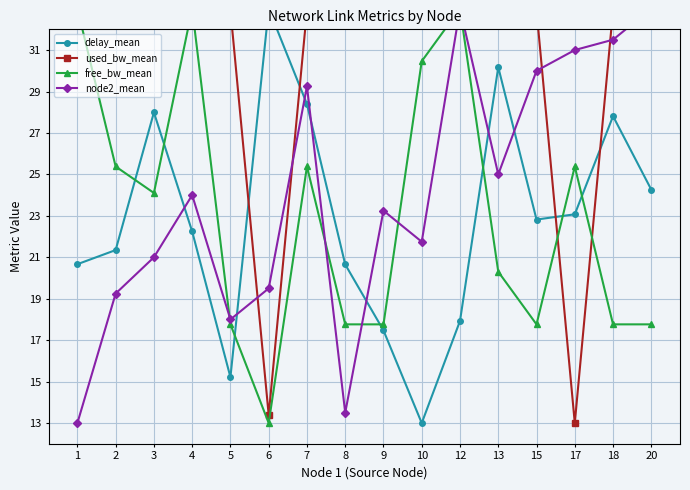

True or false: used_bw_mean and node2_mean cross at least once.

True